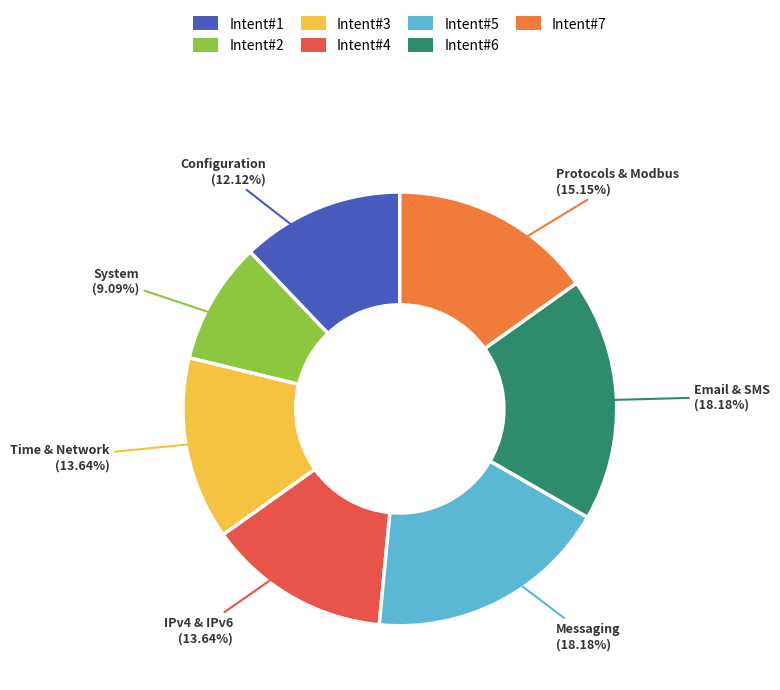

Is there any slice that represents more than half of the pie?

No